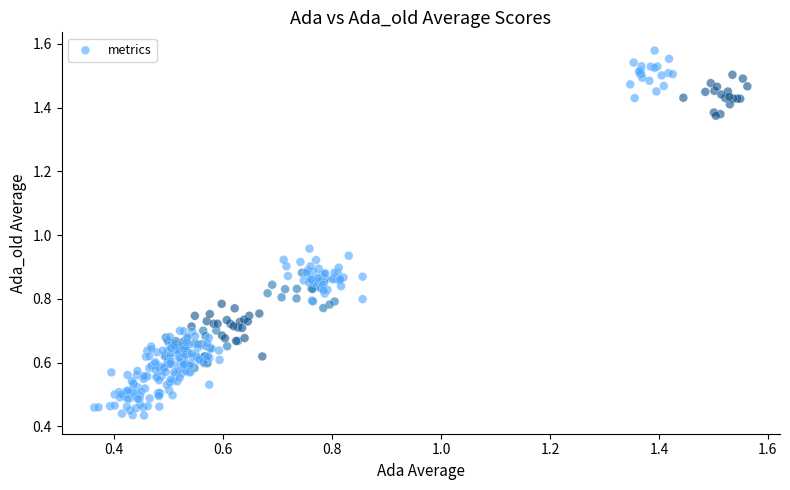

What is the range of Y values (max minus min)?

1.1